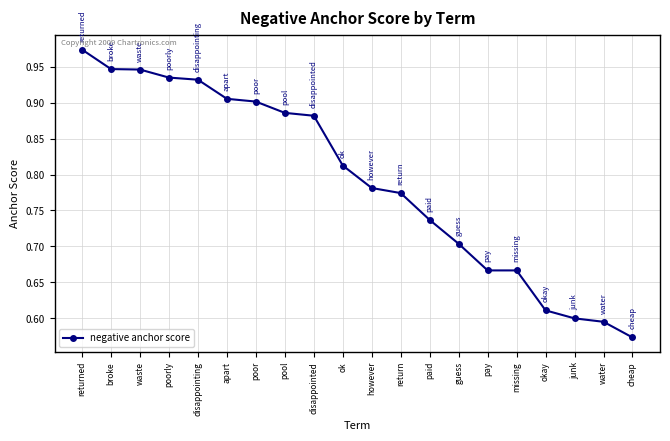

How many data points does each series have?

20